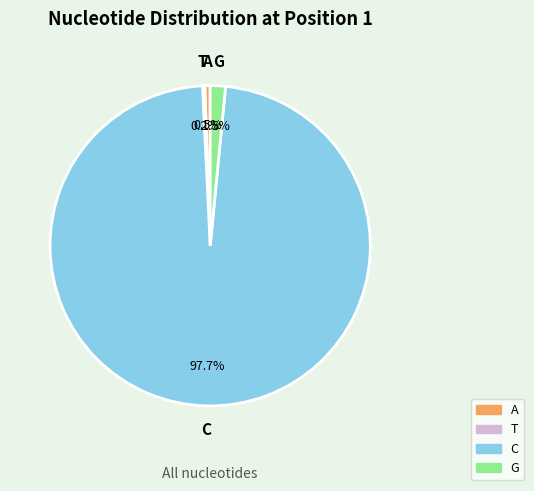

Does any single category account for the majority?

Yes